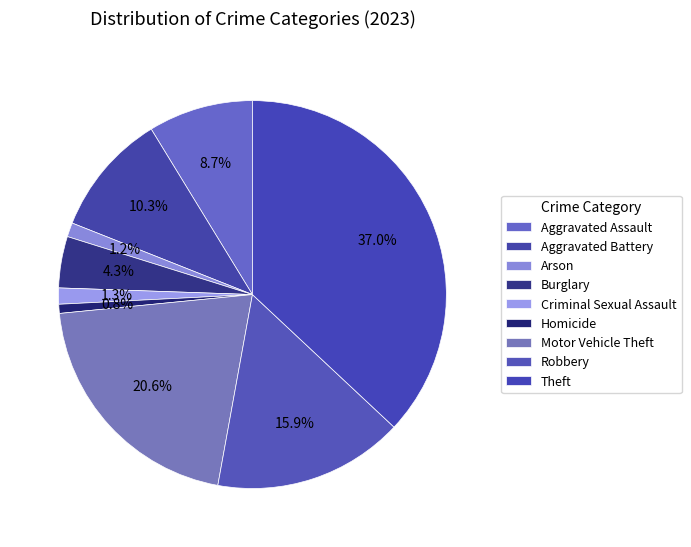

To the nearest percent, what percentage of the pie is Criminal Sexual Assault?

1%